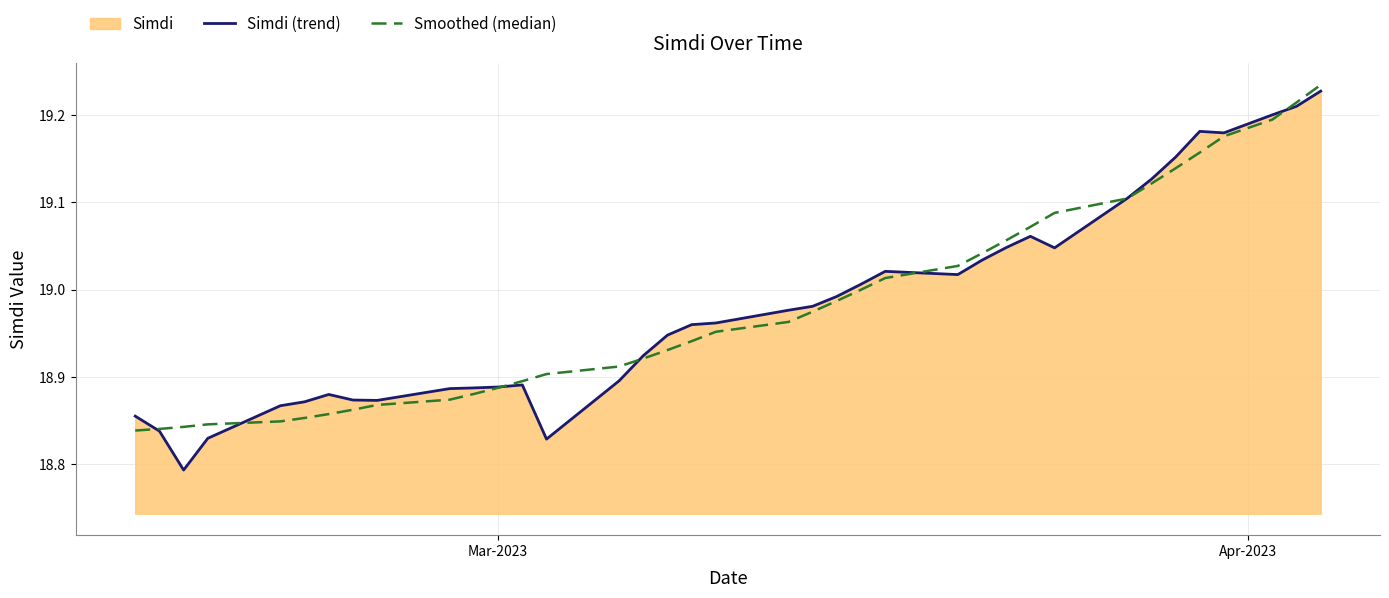

What is the value of the Smoothed (median) point at the 12th from the left?

18.9